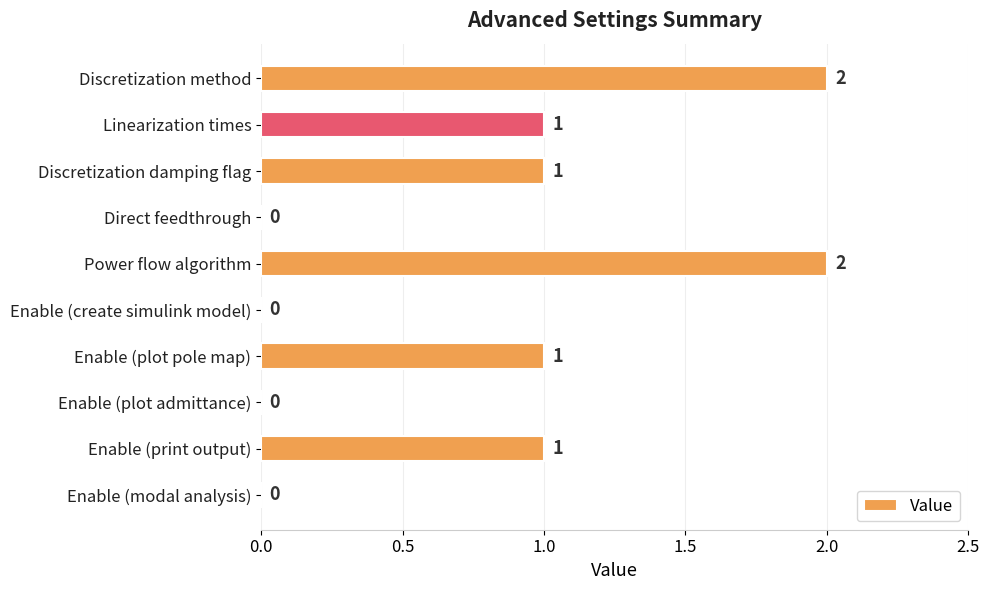

Is it true that the value at Enable (create simulink model) is 0?

True